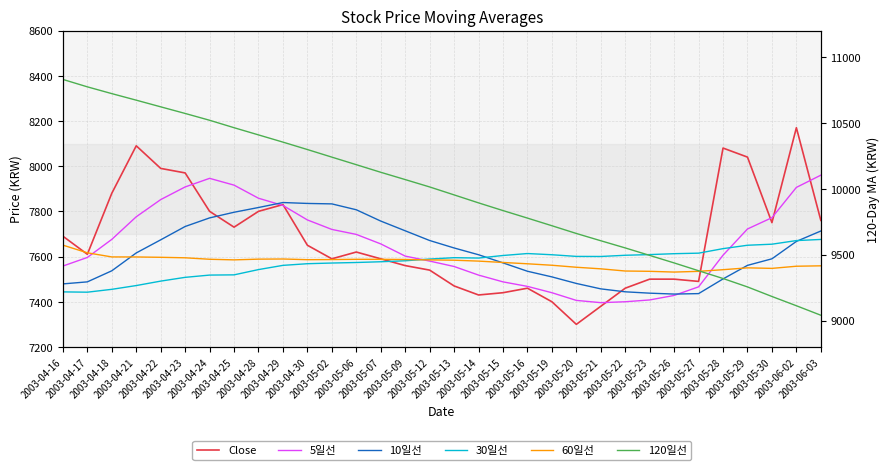

Where is 5일선 nearest to the value 7678?

2003-04-18